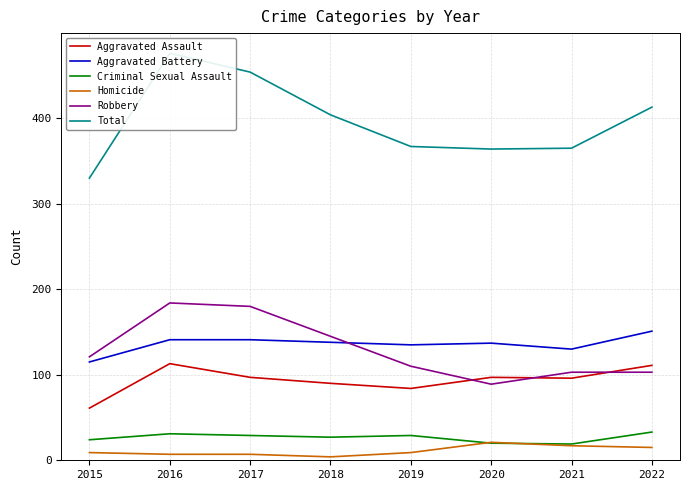

What is the value of the Criminal Sexual Assault point at the 6th from the left?

20